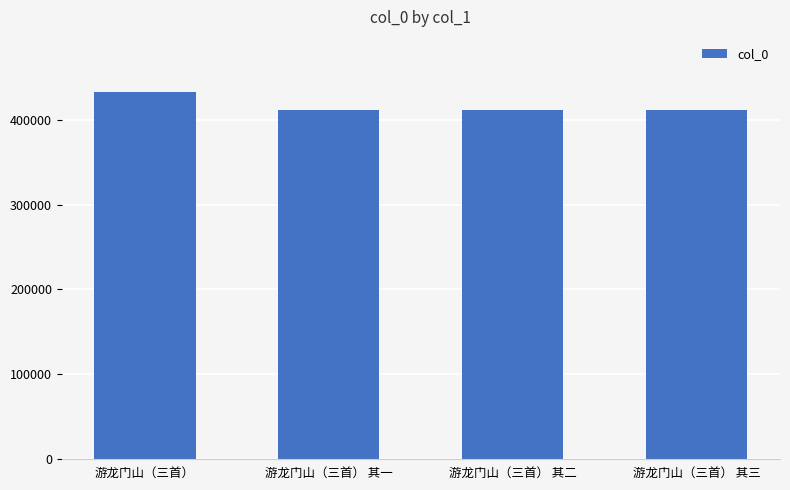

How many values are below 411087?

2